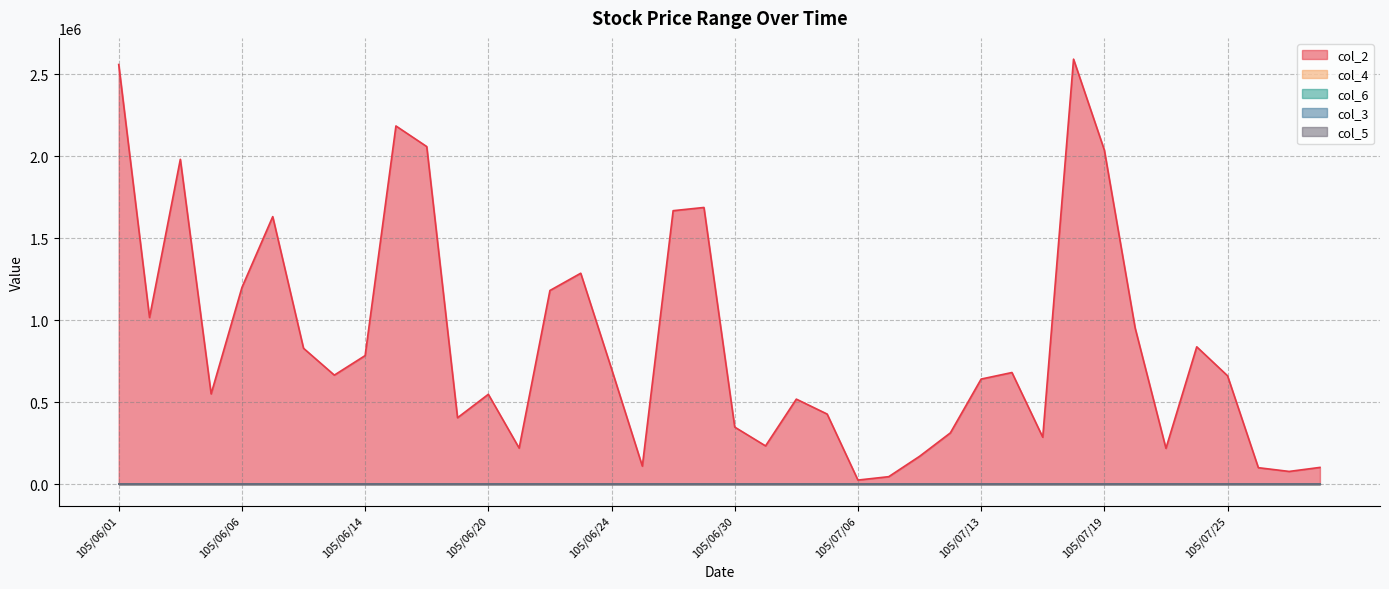

What is the spread (max minus min) of values at 105/07/29?

102799.4